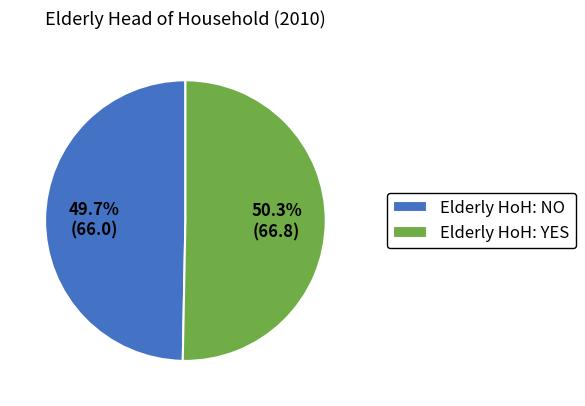

Which slice is the smallest?

Elderly HoH: NO